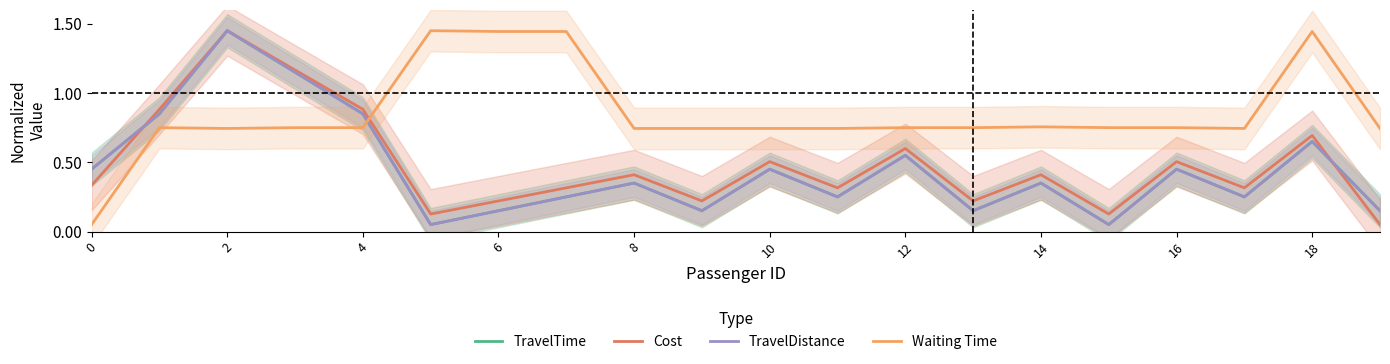

What are all the series names shown in the legend?

TravelTime, Cost, TravelDistance, Waiting Time